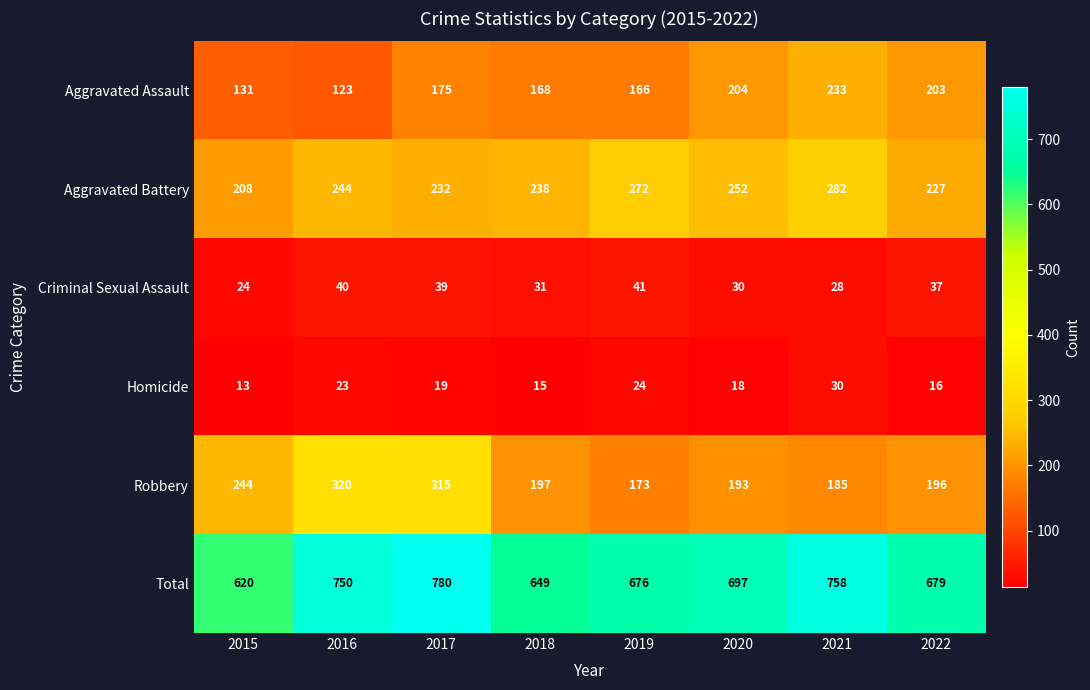

Where does the Robbery series first go above 197?

2015